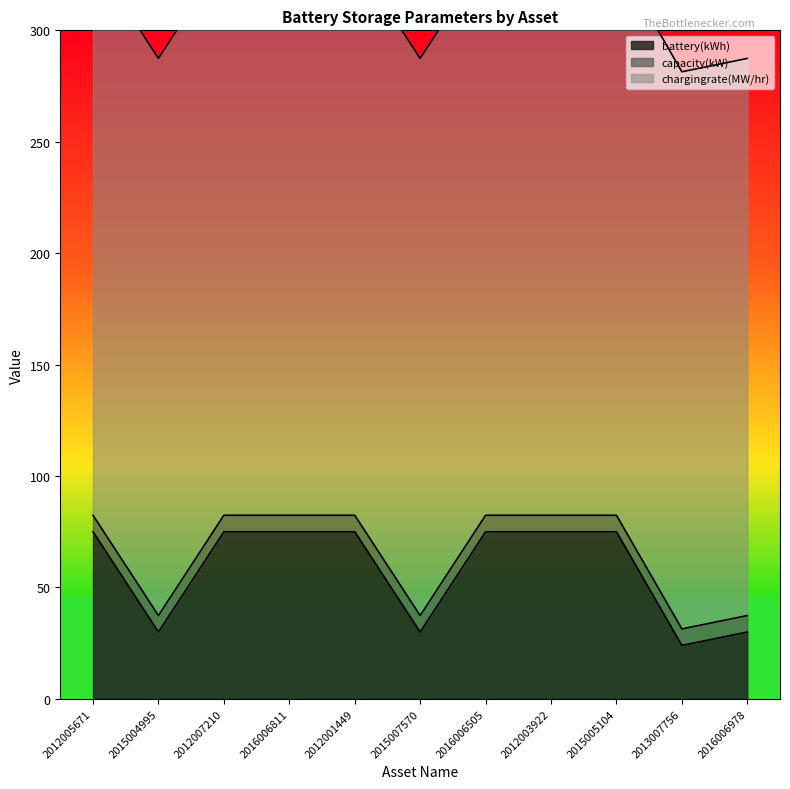

What is the label of the 3rd point from the right?

2015005104